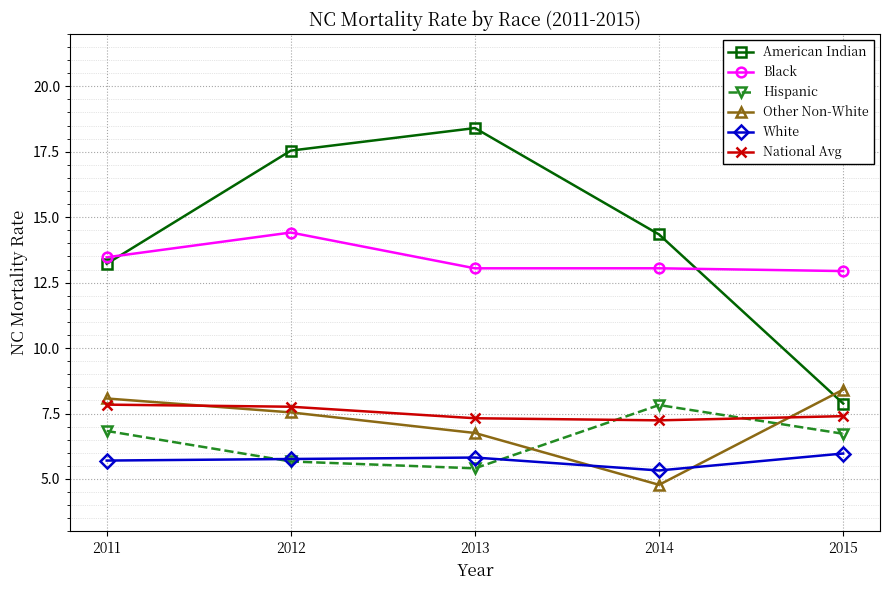

Between 2011 and 2014, which series saw the biggest shift?

Other Non-White